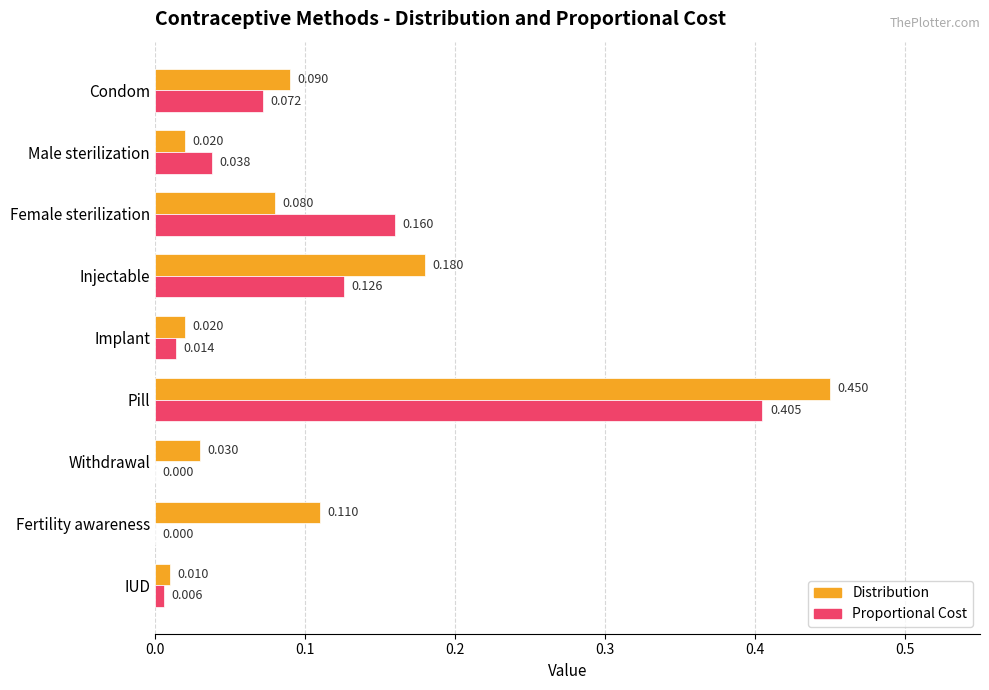

Which series has the widest spread of values?

Distribution